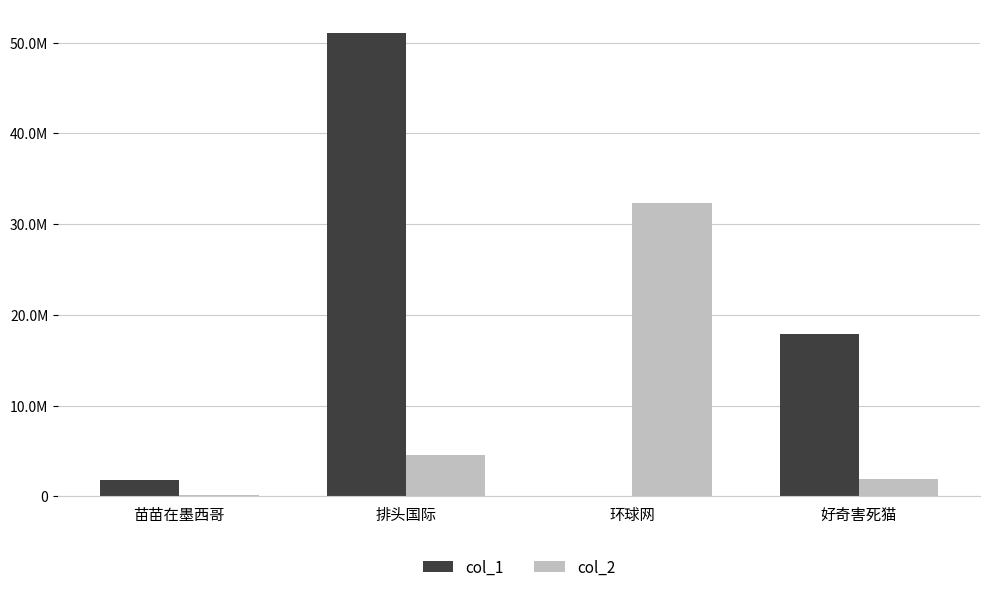

Rank the series by their average value, from lowest to highest.

col_2, col_1